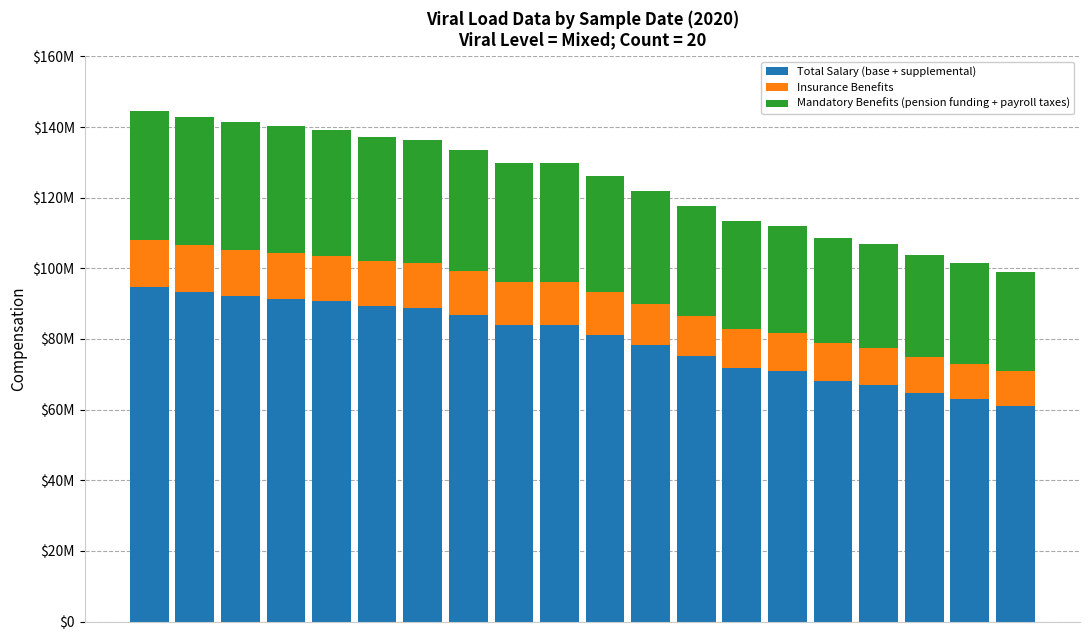

At how many categories does at least one series exceed 37275663?

20